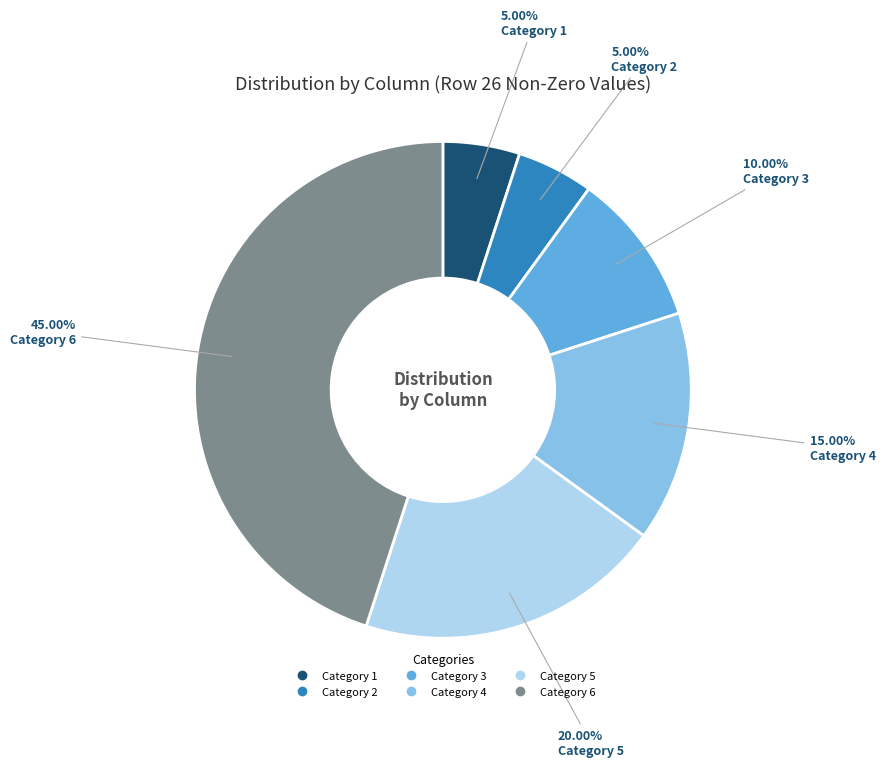

Is there a majority slice in this chart?

No